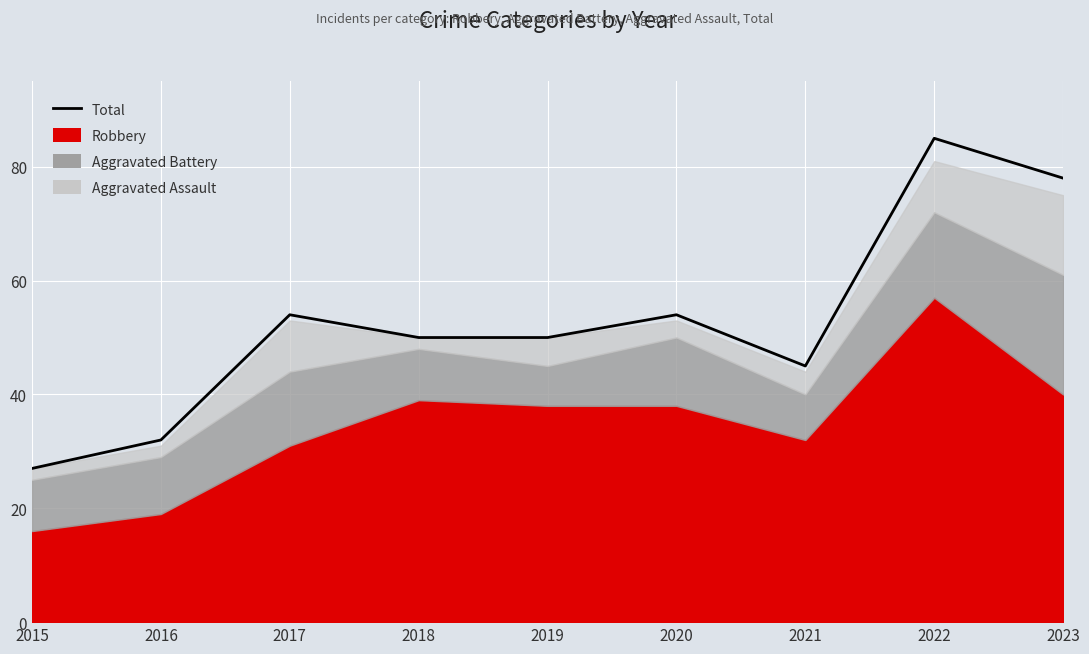

True or false: the data shows 25 at 2023.

False